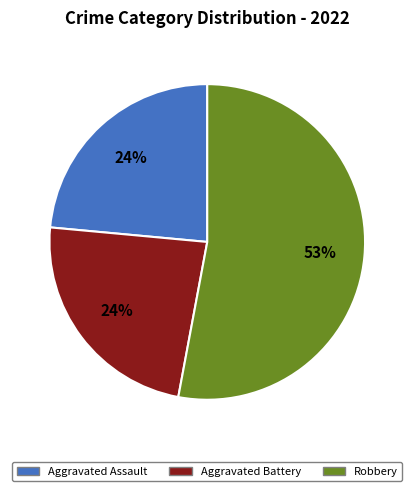

What is the ratio of the value at Aggravated Assault to the value at Aggravated Battery?

1.0